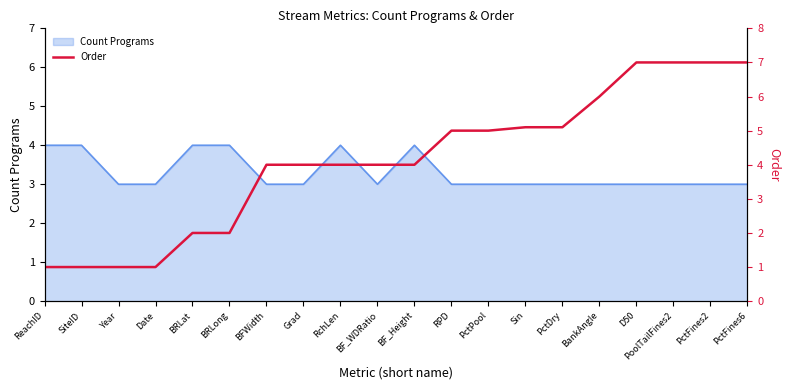

What is the minimum value for Count Programs?

3